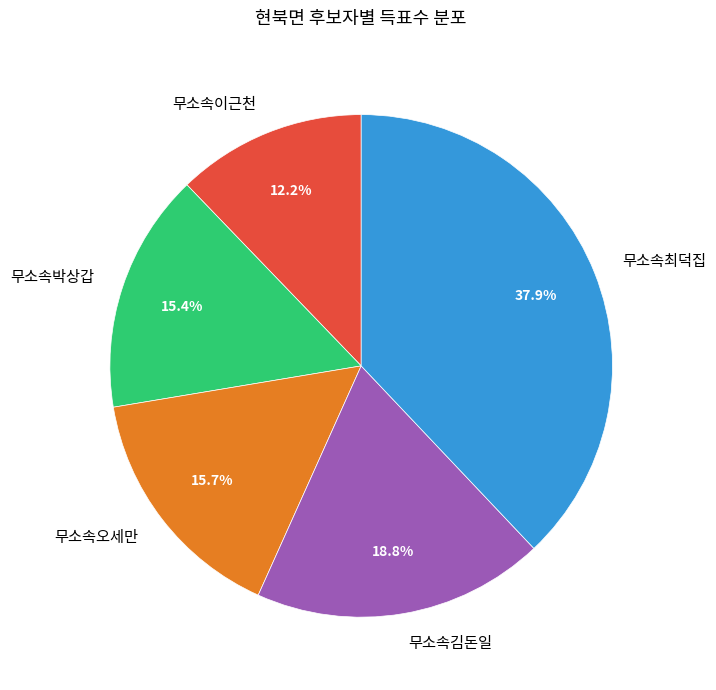

Is there any slice that represents more than half of the pie?

No